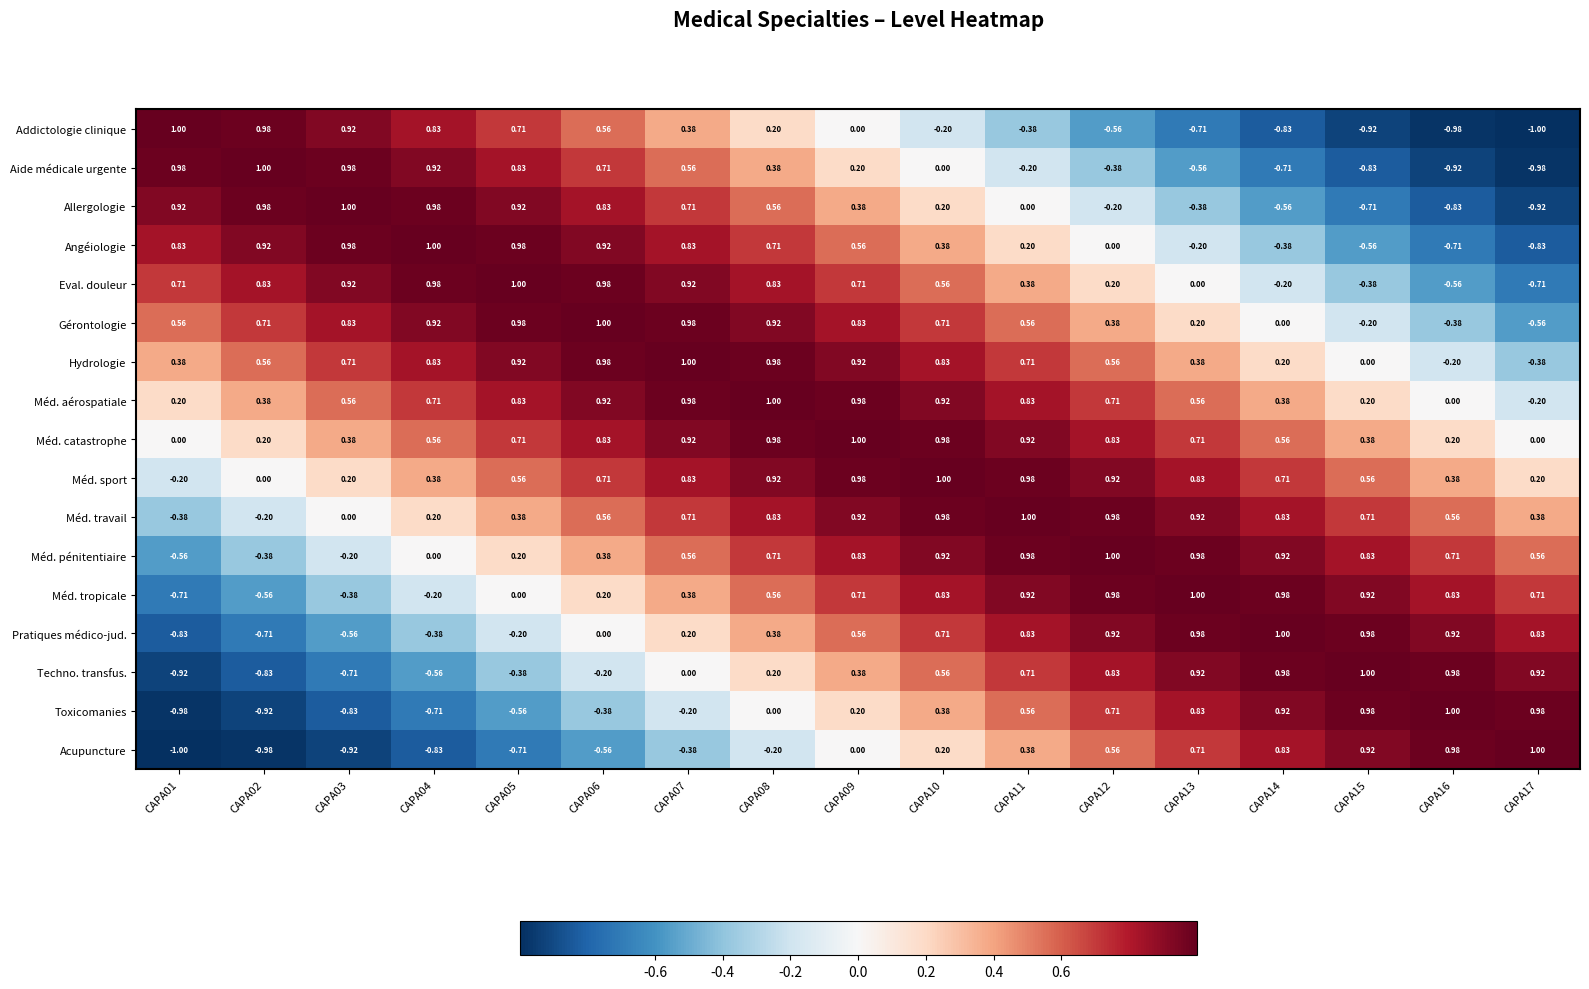

Between CAPA01 and CAPA03, which series saw the biggest shift?

Méd. sport